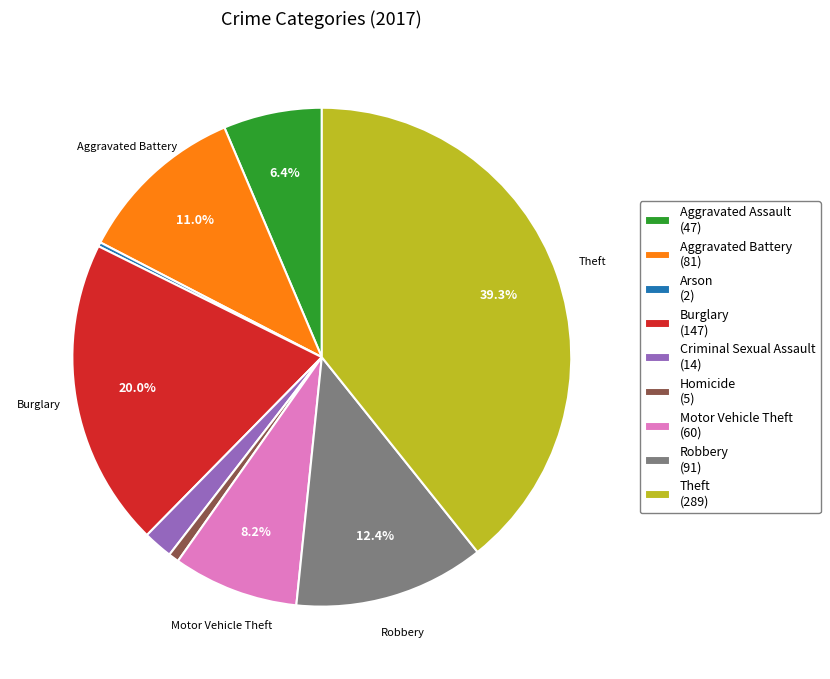

What is the total percentage of Aggravated Battery and Robbery?

23.4%